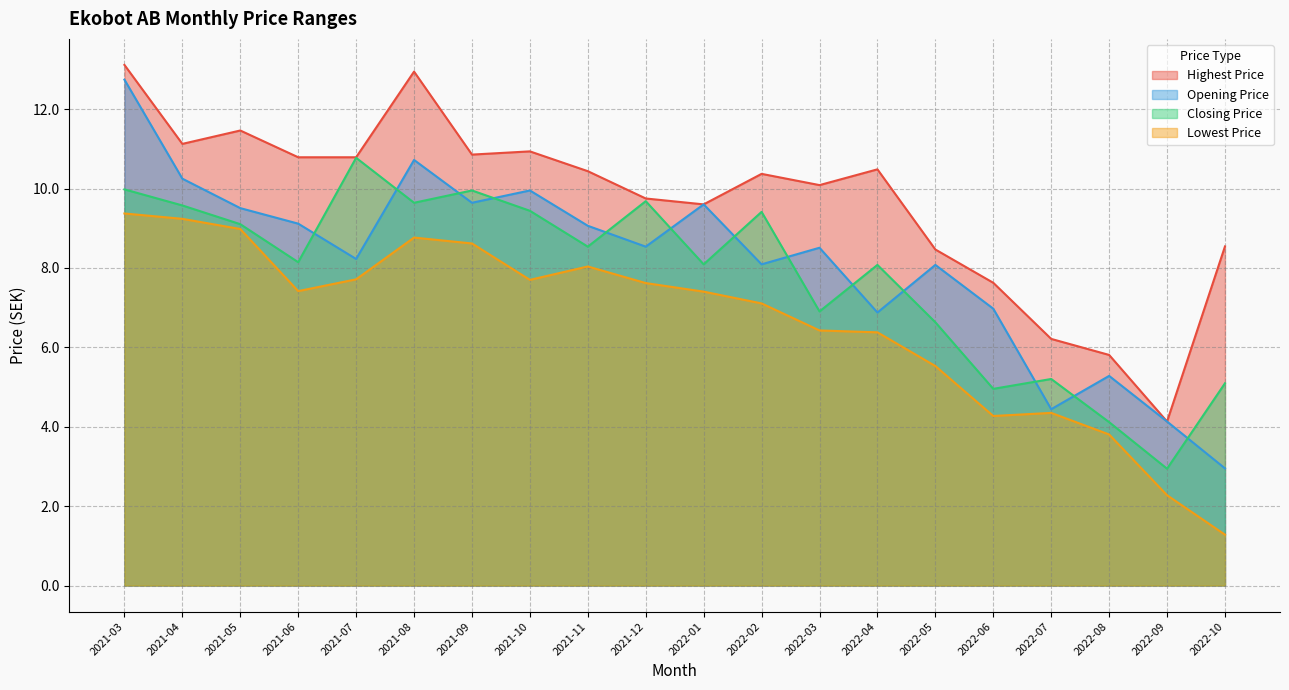

What is the difference between the Opening Price values at 2022-10 and 2021-03?

9.8